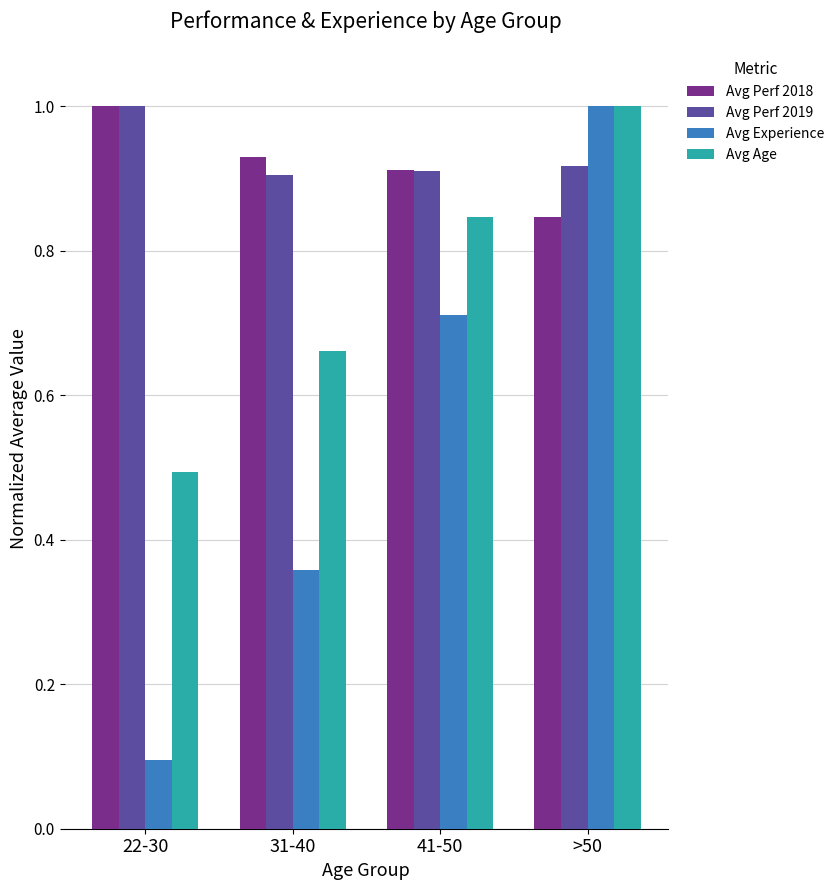

Rank the series at 31-40 from highest to lowest value.

Avg Perf 2018, Avg Perf 2019, Avg Age, Avg Experience